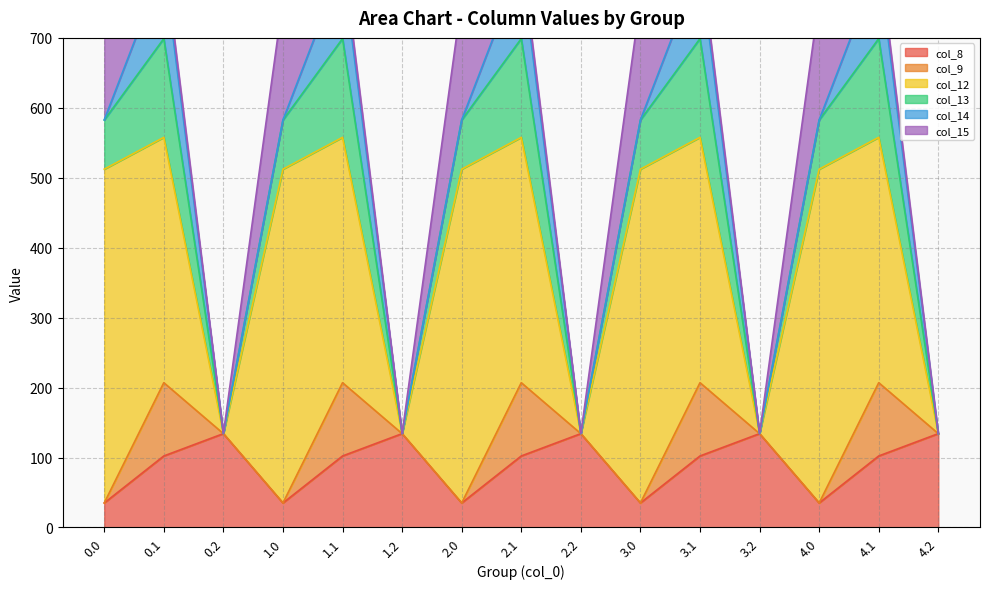

Reading left to right, what are all the values shown in this chart?

col_8: 35.0	102.3	134.2	35.0	102.3	134.2	35.0	102.3	134.2	35.0	102.3	134.2	35.0	102.3	134.2
col_9: 0.0	104.8	0.0	0.0	104.8	0.0	0.0	104.8	0.0	0.0	104.8	0.0	0.0	104.8	0.0
col_12: 477.2	350.8	0.0	477.2	350.8	0.0	477.2	350.8	0.0	477.2	350.8	0.0	477.2	350.8	0.0
col_13: 70.2	141.2	0.0	70.2	141.2	0.0	70.2	141.2	0.0	70.2	141.2	0.0	70.2	141.2	0.0
col_14: 0.3	105.5	0.0	0.3	105.5	0.0	0.3	105.5	0.0	0.3	105.5	0.0	0.3	105.5	0.0
col_15: 172.8	17.3	0.0	172.8	17.3	0.0	172.8	17.3	0.0	172.8	17.3	0.0	172.8	17.3	0.0